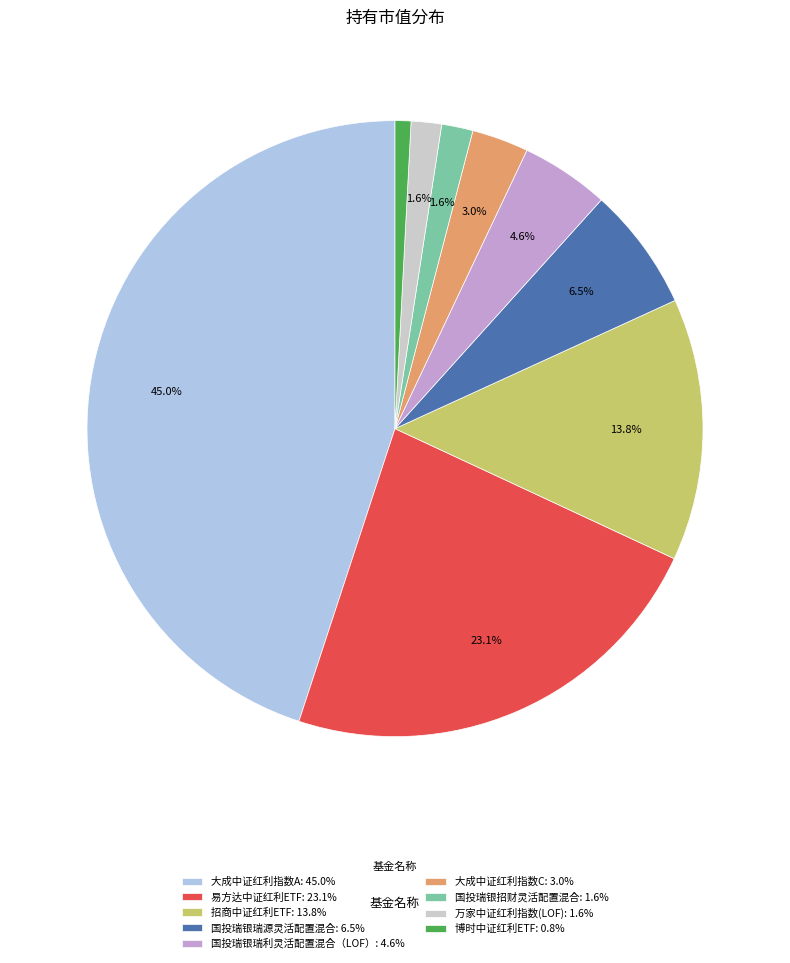

Is there a majority slice in this chart?

No